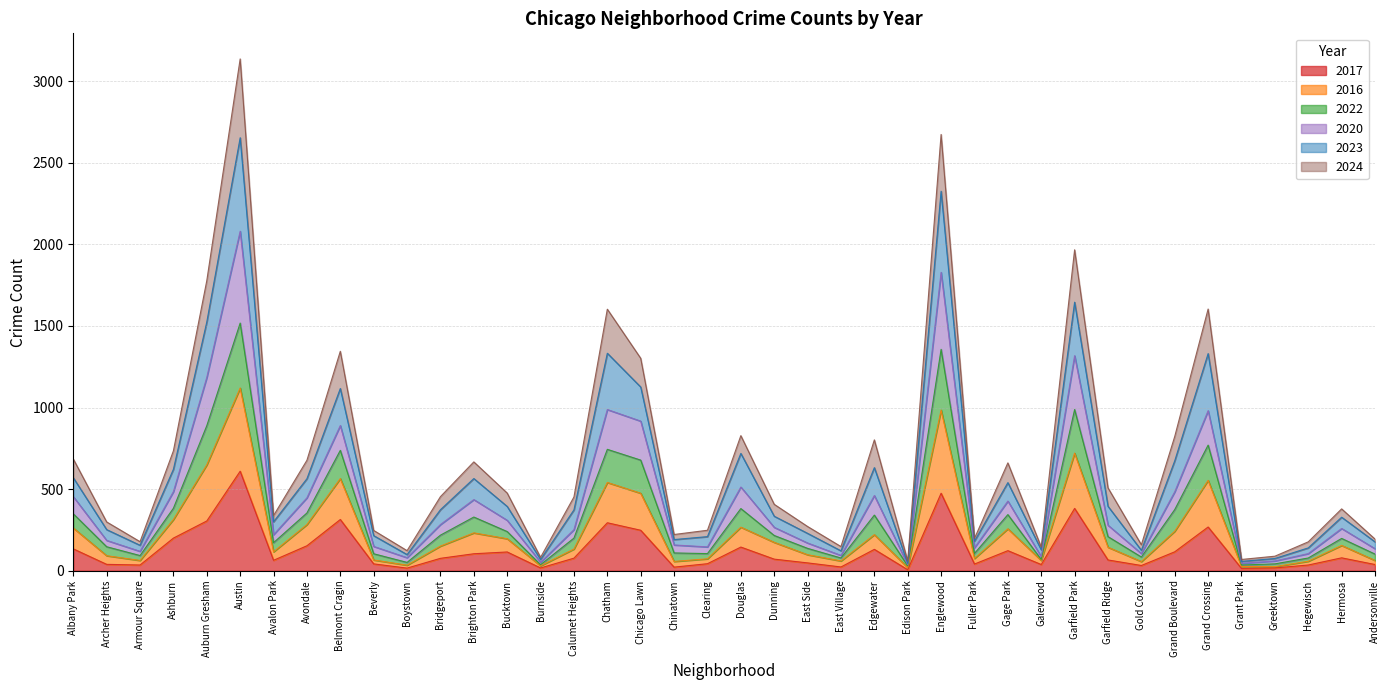

Does the chart have visible grid lines?

Yes